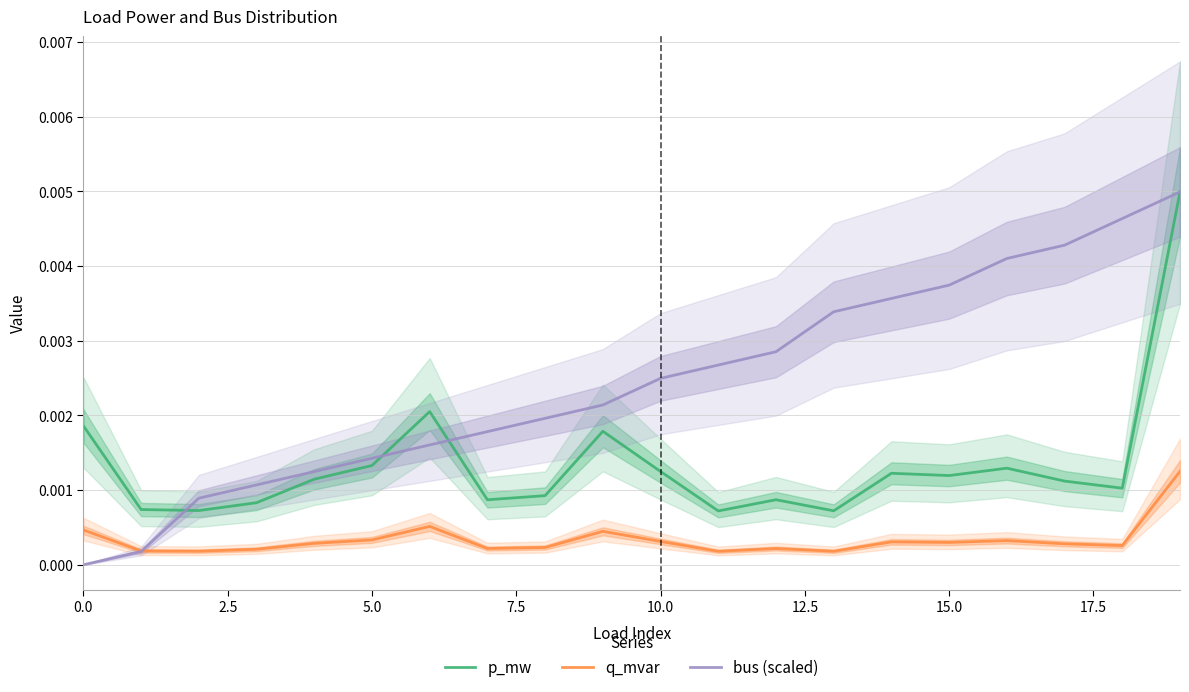

What position from the left is 15?

16